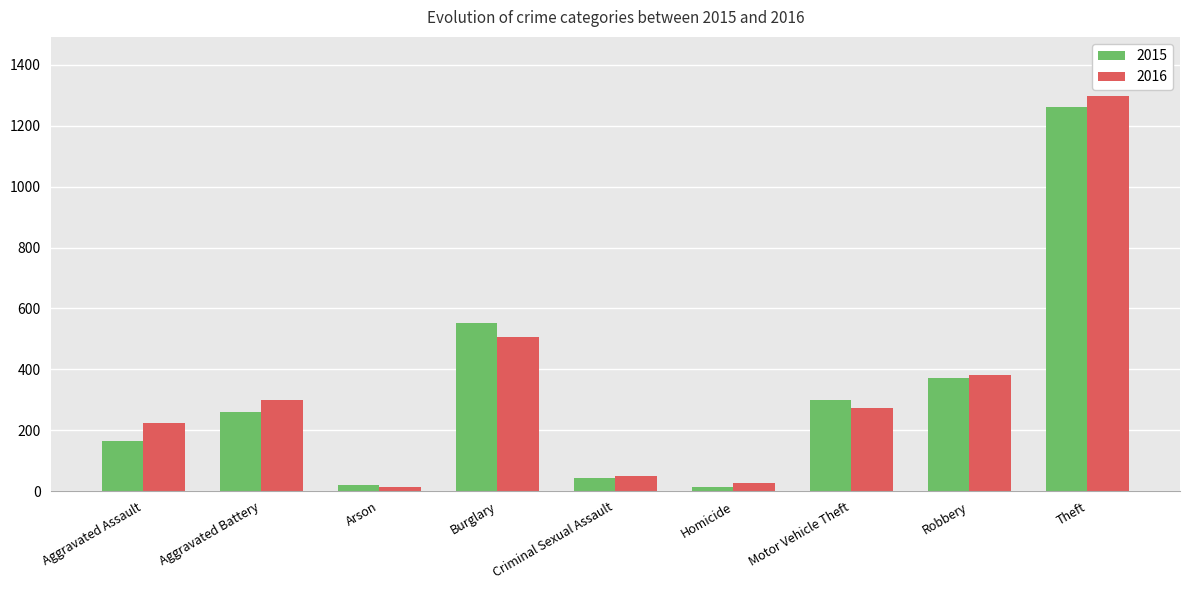

At how many categories does at least one series exceed 1132?

1